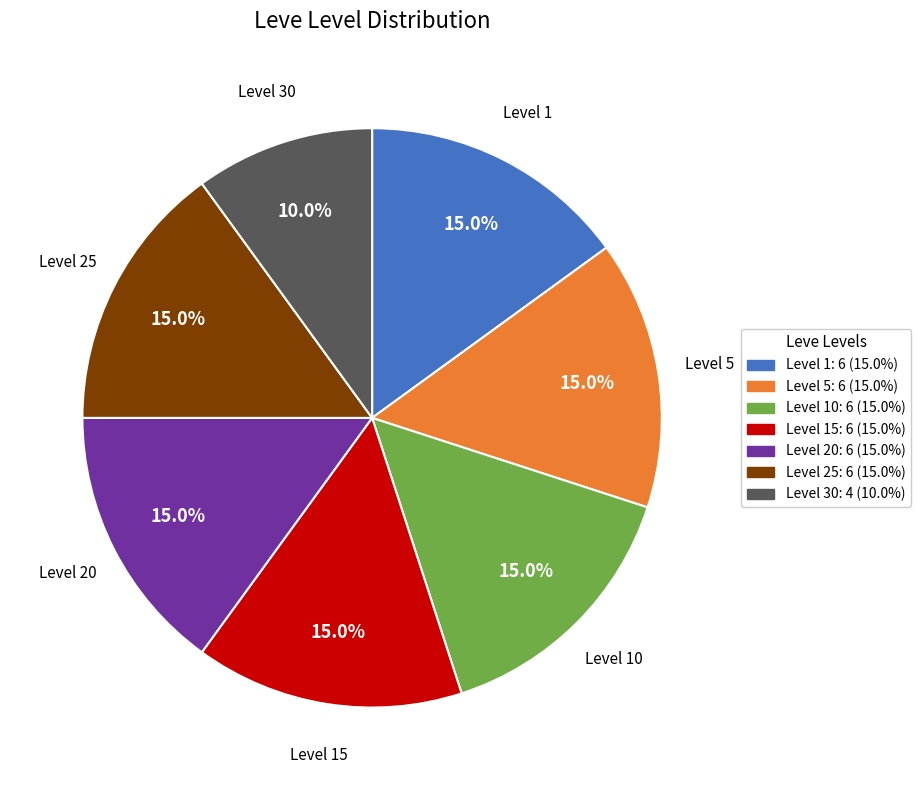

How many segments does this pie chart have?

7